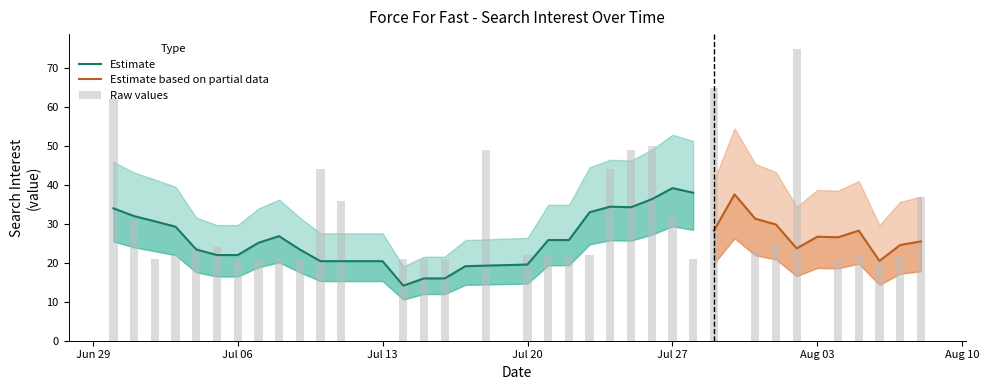

What is the change in value from 2020/07/05 to 2020/07/12?

-24